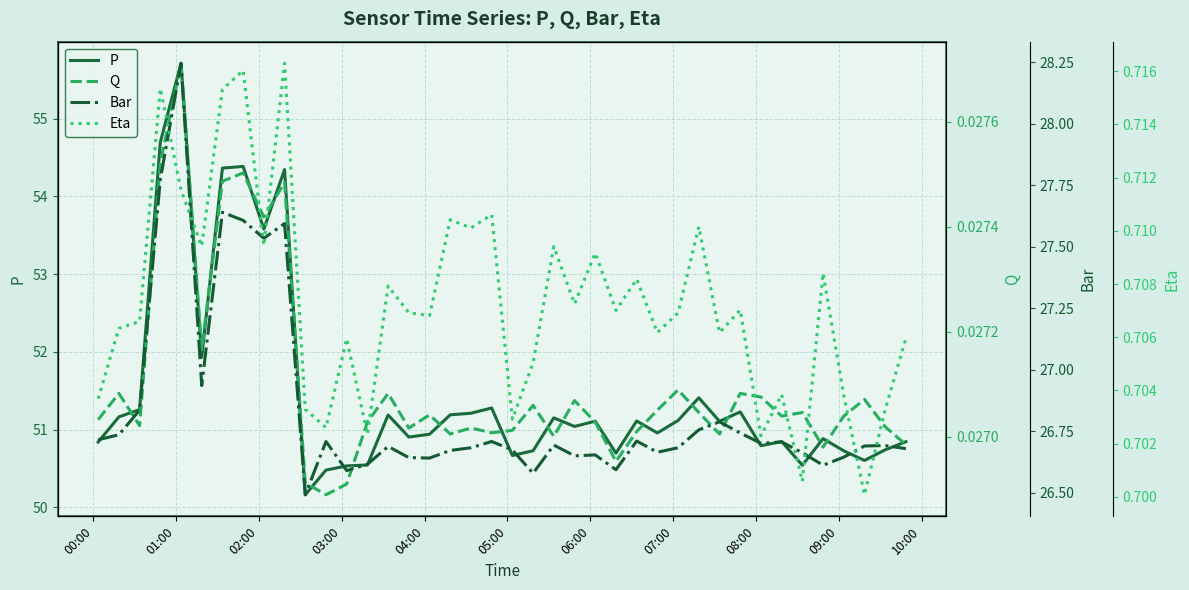

What is the lowest value of the P series?

50.2